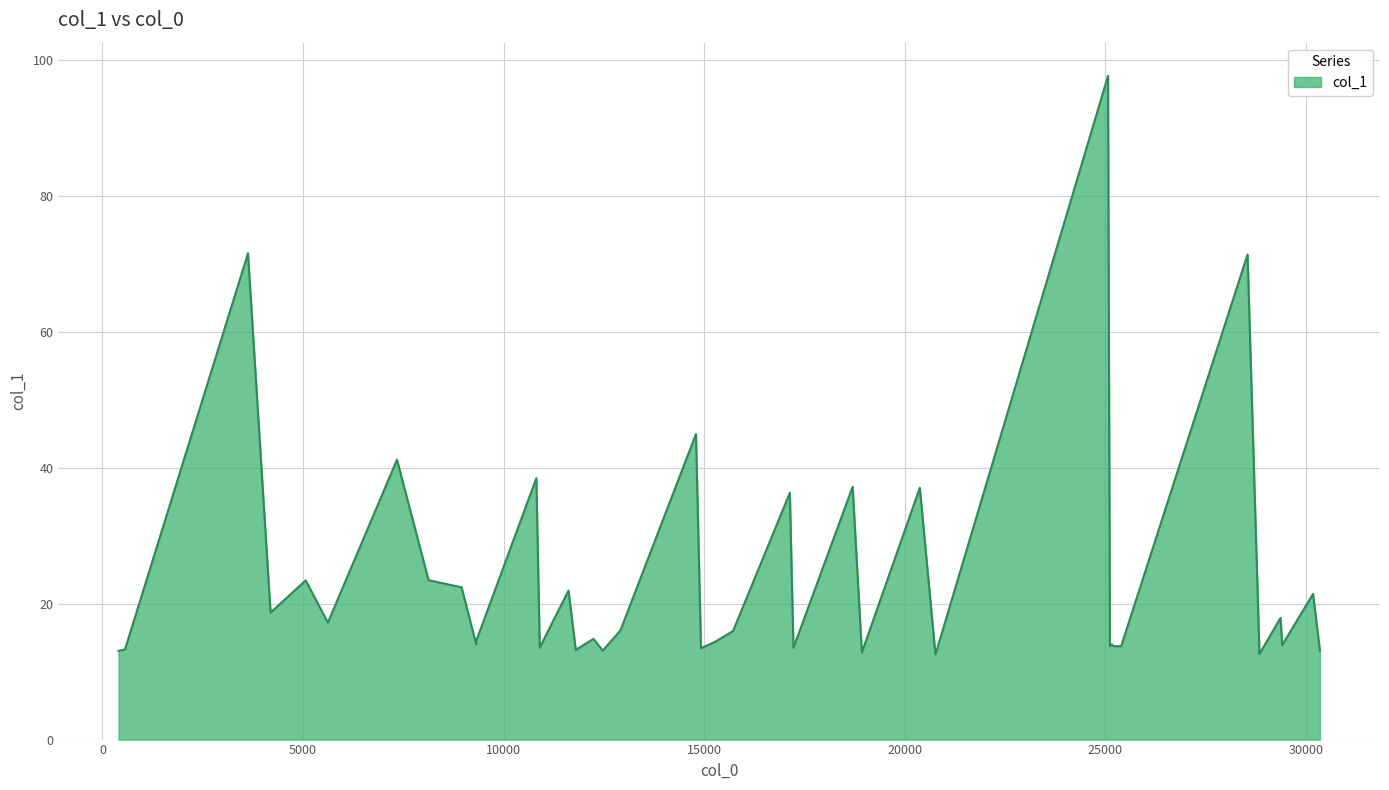

Where is the data nearest to the value 55?

14793.8